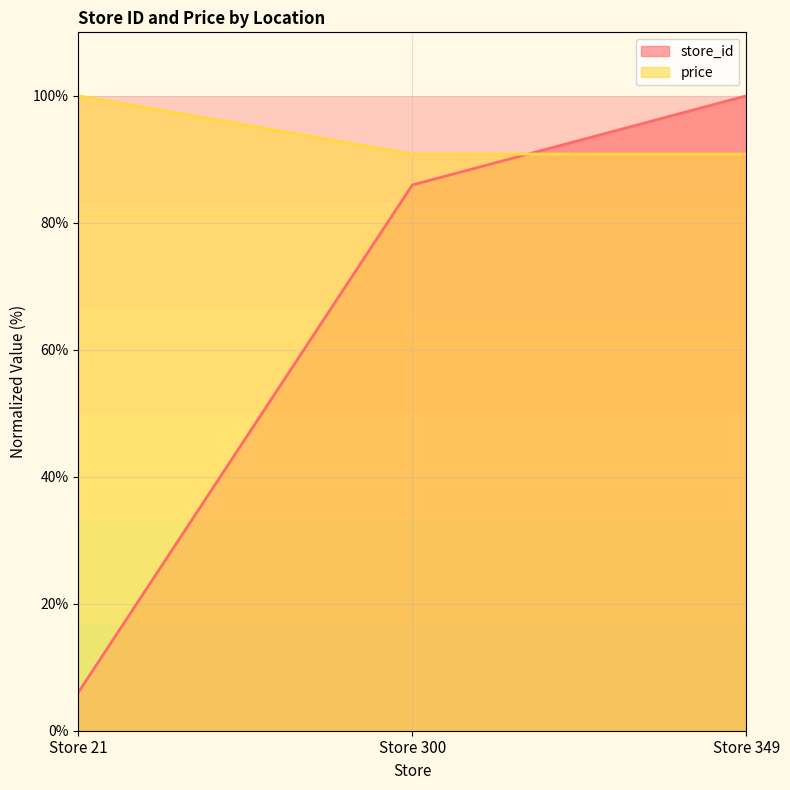

What is the sum of the store_id values at Store 21 and Store 349?

106.0